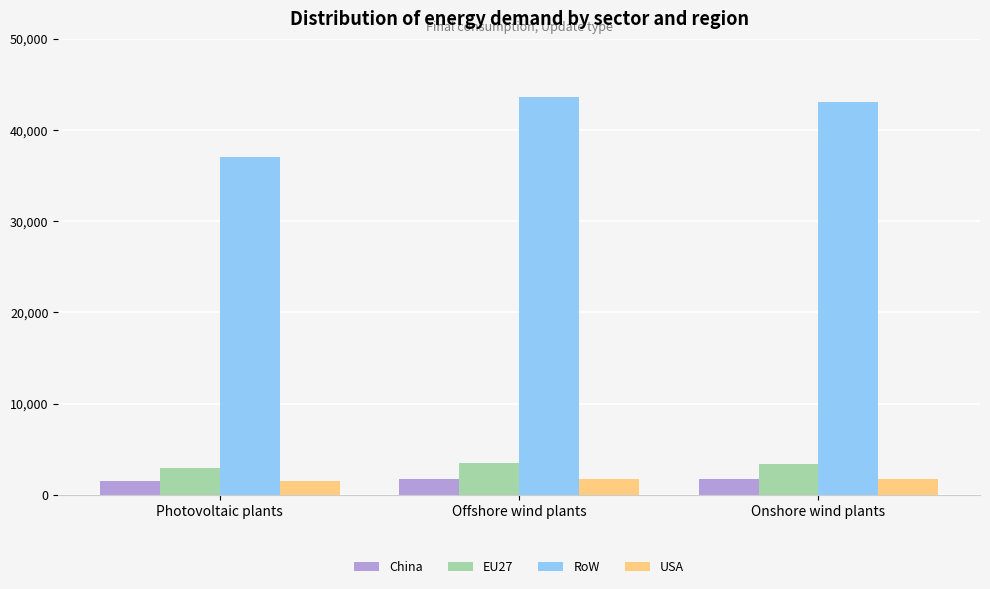

What is the minimum value shown in the chart?

1481.5